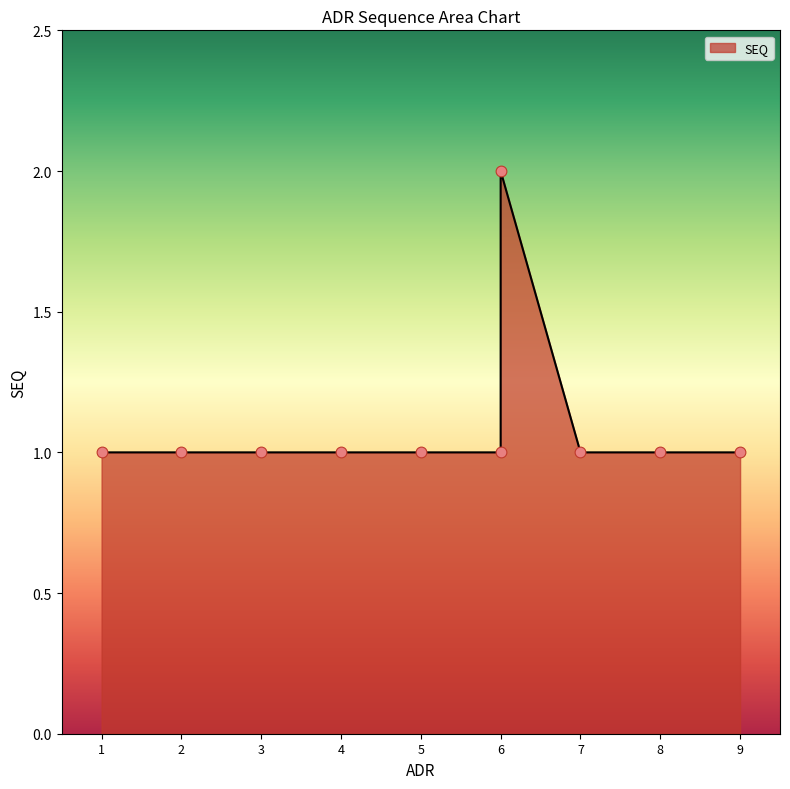

Which has a higher value, 3 or 1?

3